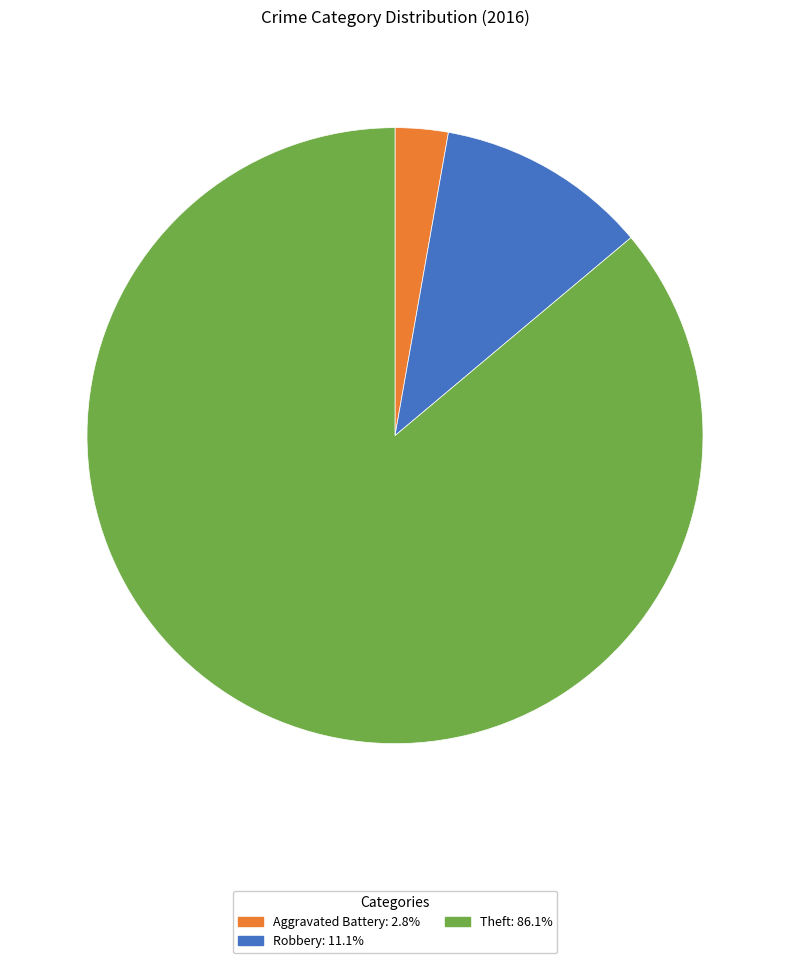

Is there a majority slice in this chart?

Yes